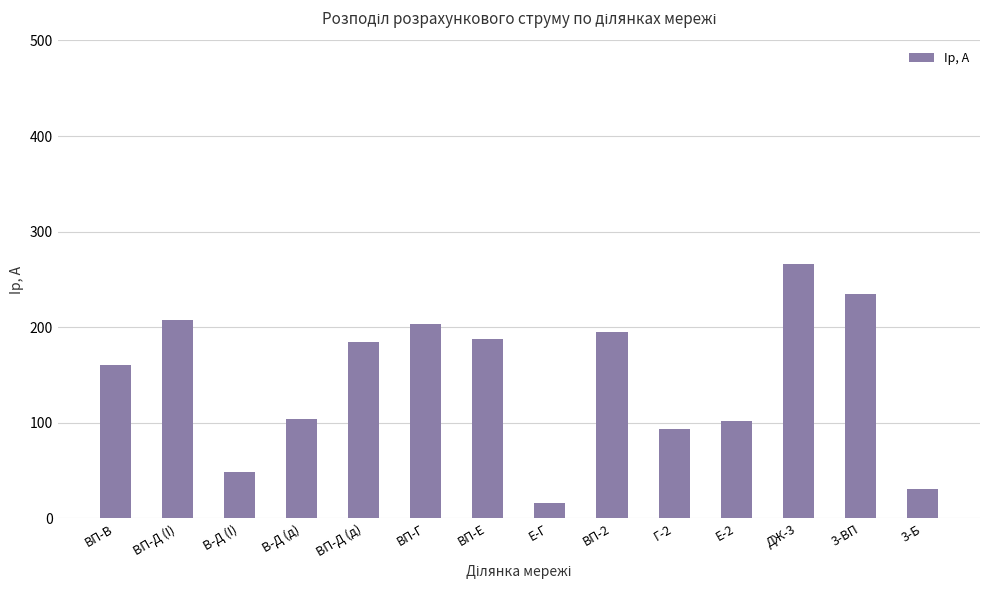

What is the ratio of the value at В-Д (I) to the value at Е-Г?

2.9